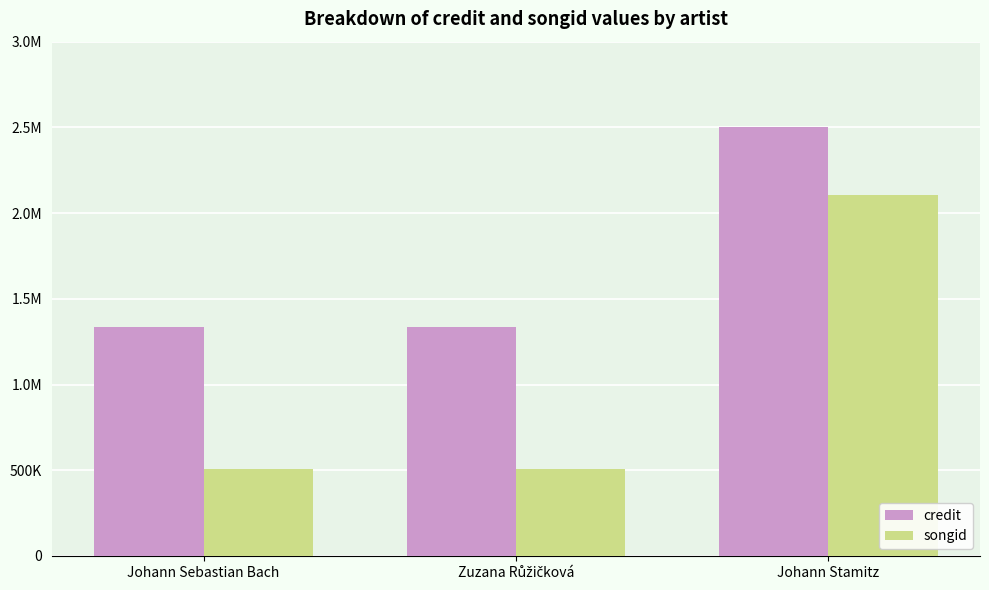

Does the chart contain any negative values?

No